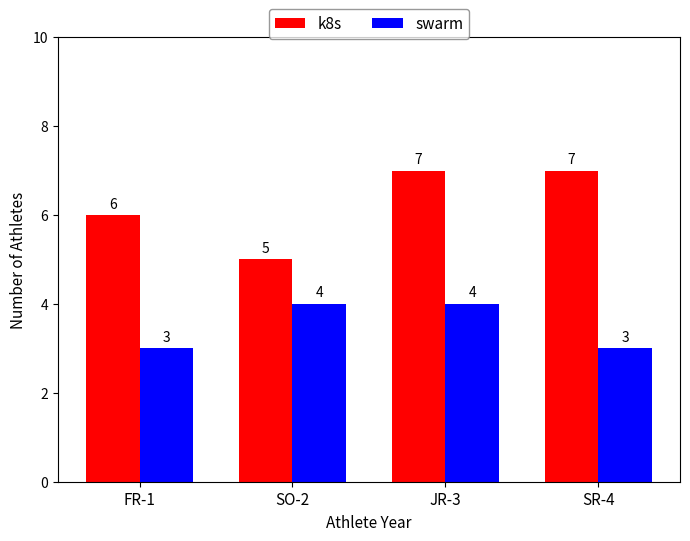

Rank the series at SR-4 from lowest to highest value.

swarm, k8s